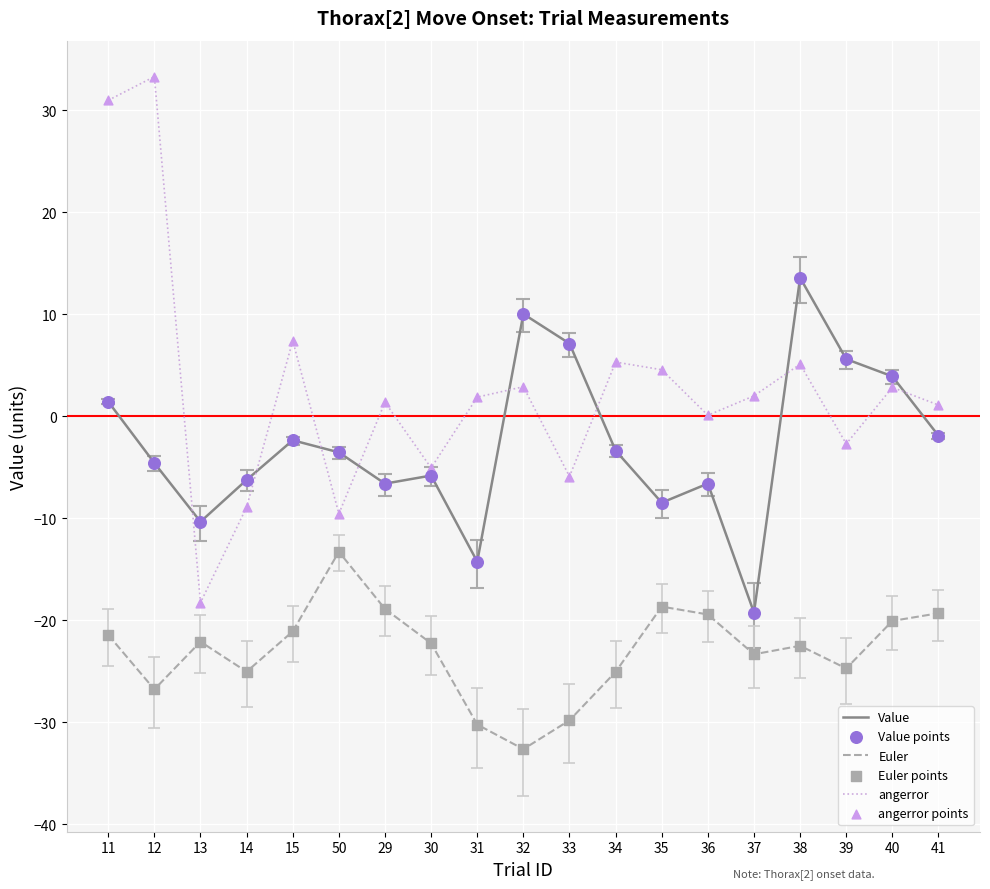

Which series has the widest spread of values?

angerror